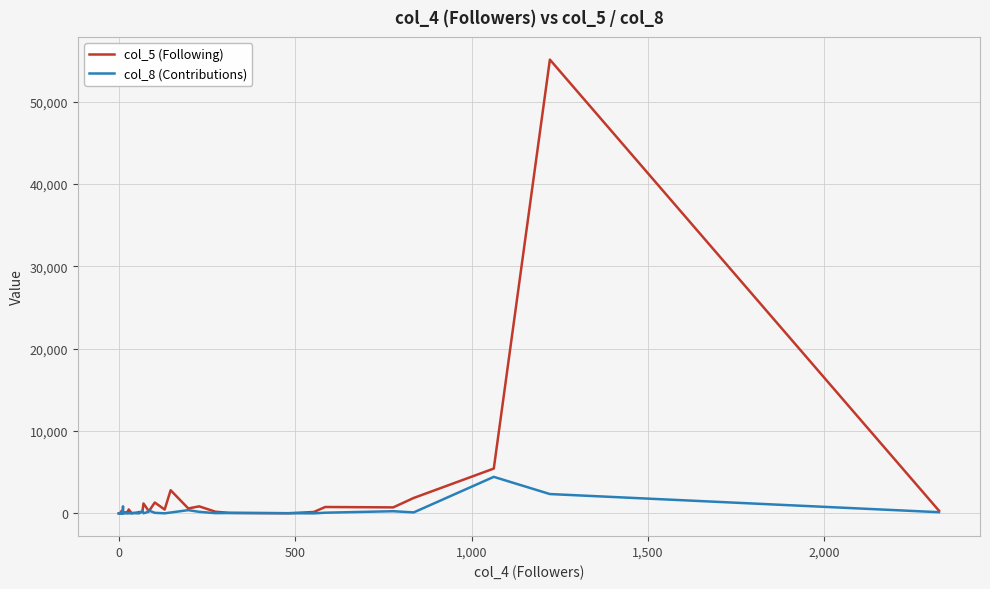

How many lines are shown in the chart?

2